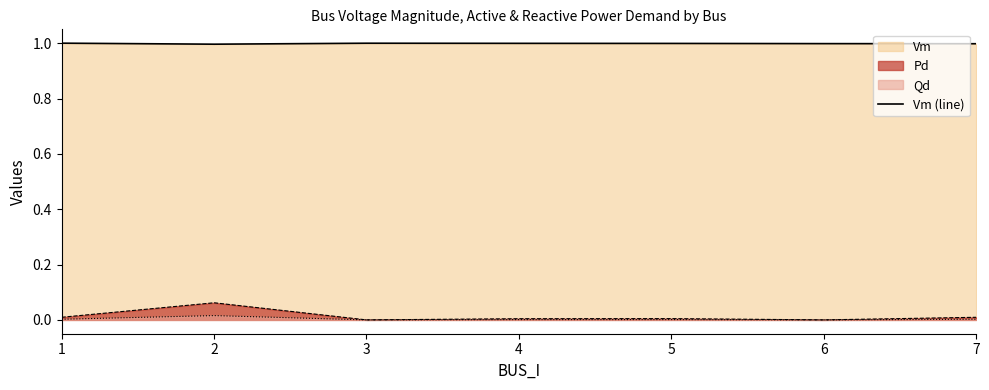

Count the number of data series in this chart.

3